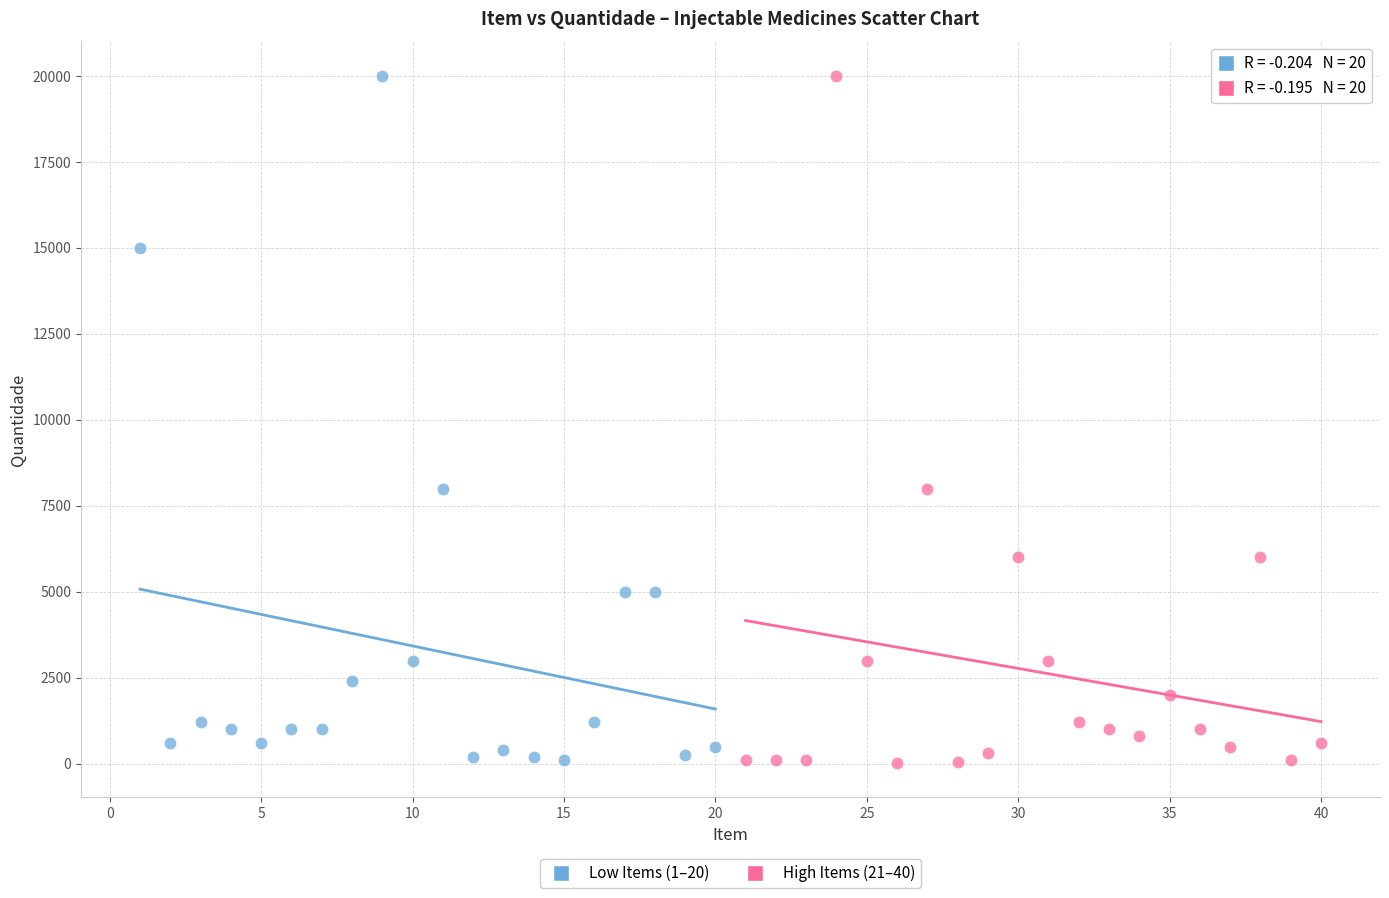

What are all the series names shown in the legend?

Low Items (1–20), High Items (21–40)